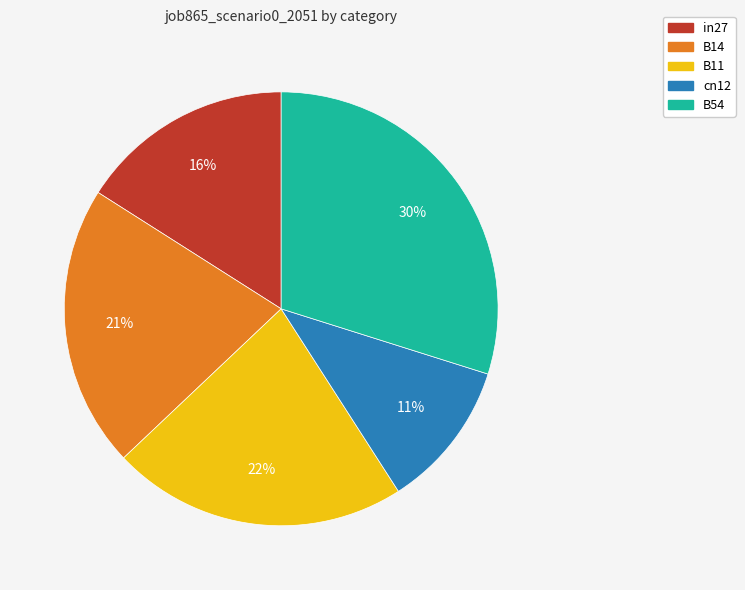

Which slice is the largest?

B54